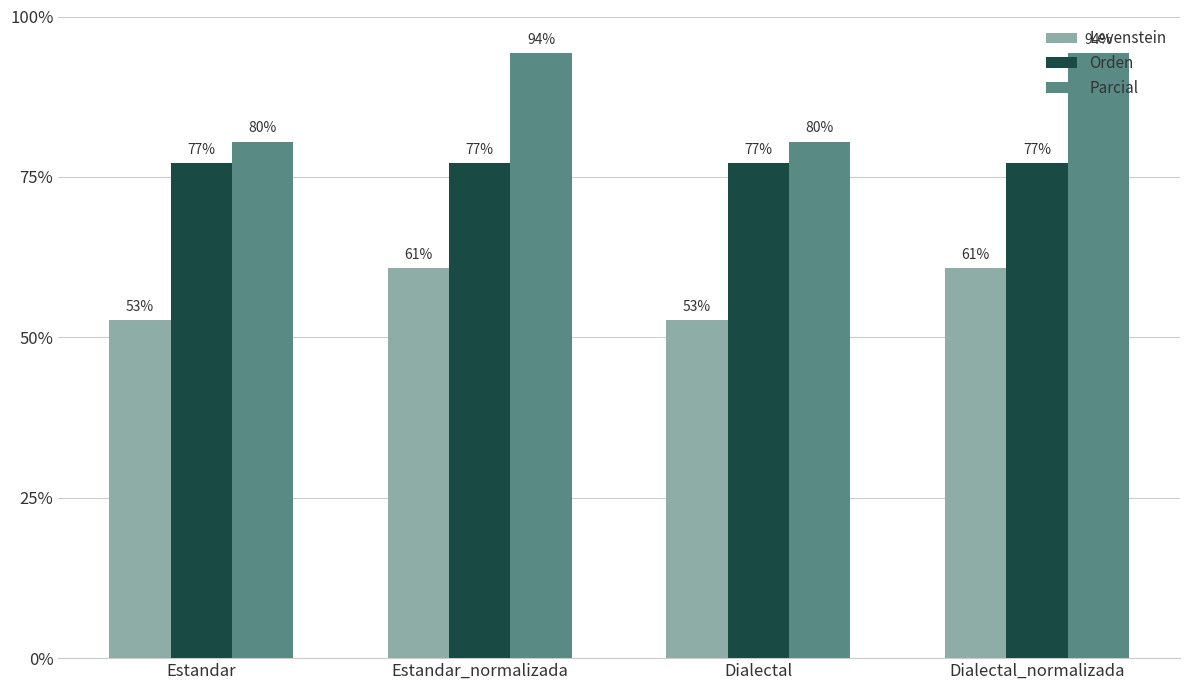

What position from the right is Estandar_normalizada?

3